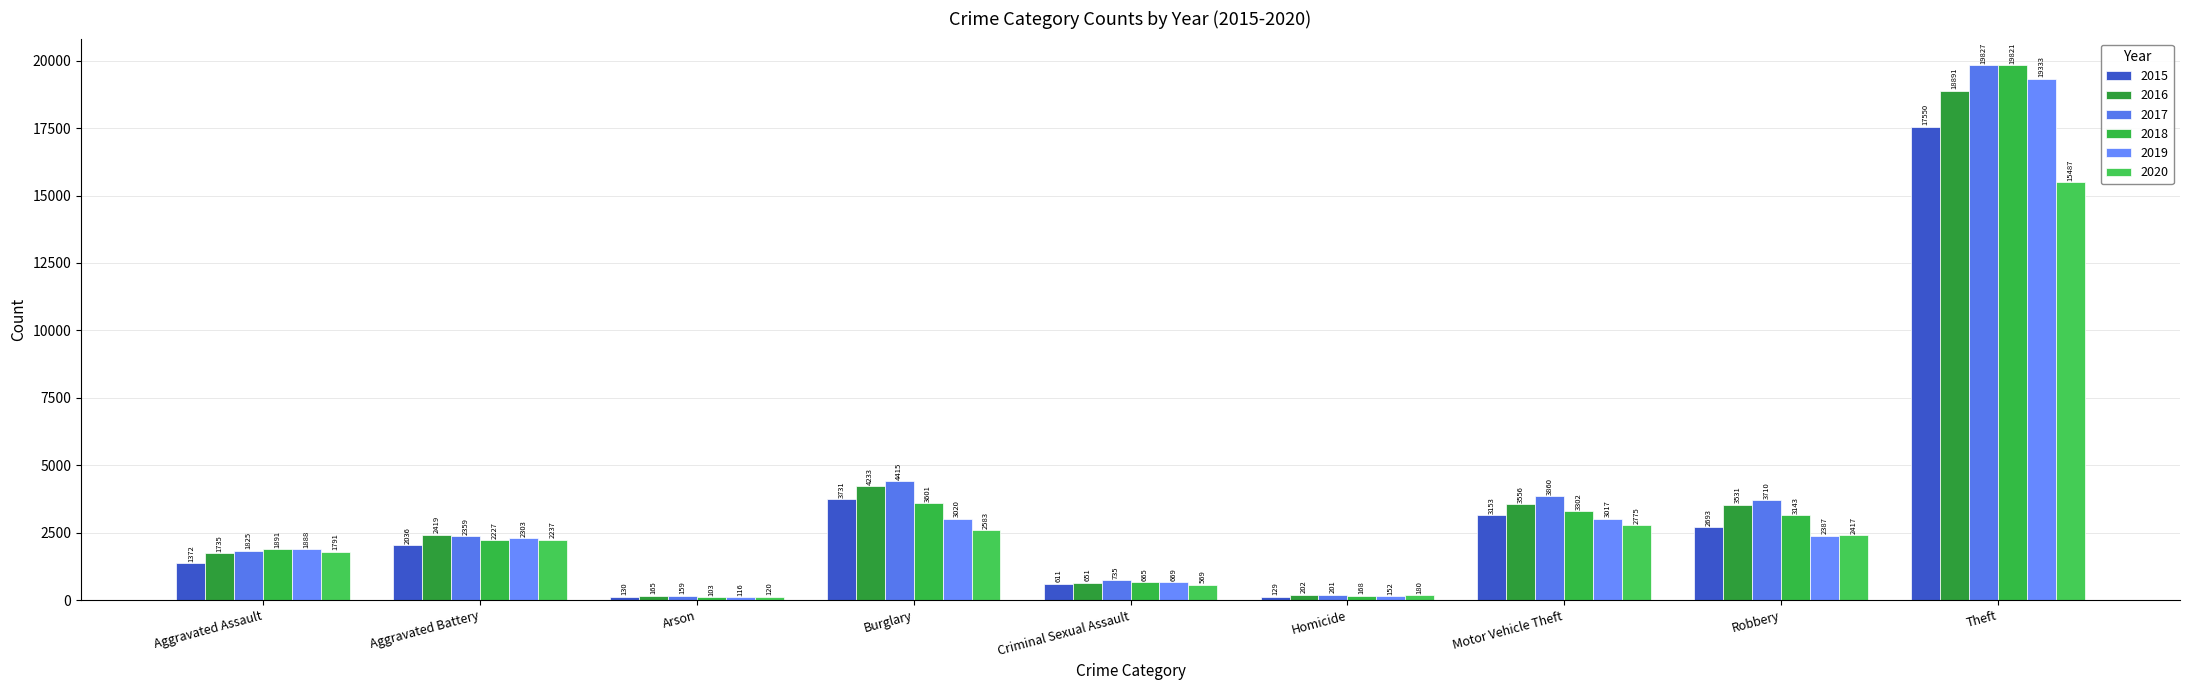

The 2015 series shows 681 at Robbery. True or false?

False